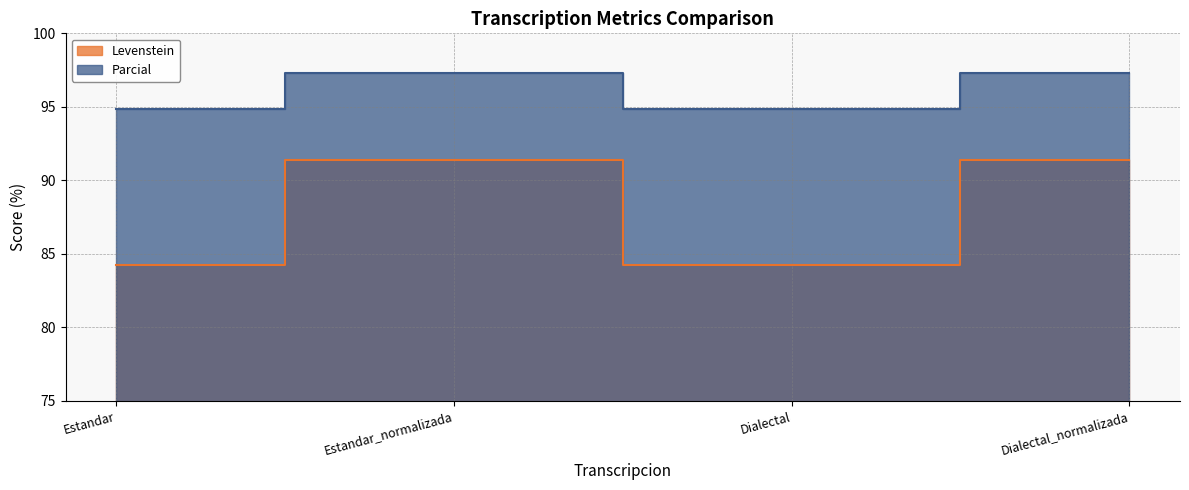

Is it true that Parcial equals 94.9 at Estandar?

True